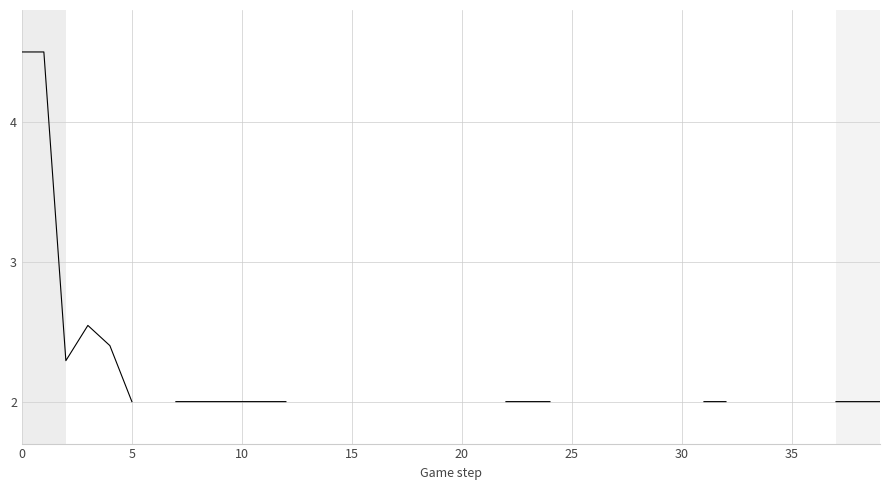

True or false: the data shows 1.1 at 38.

False